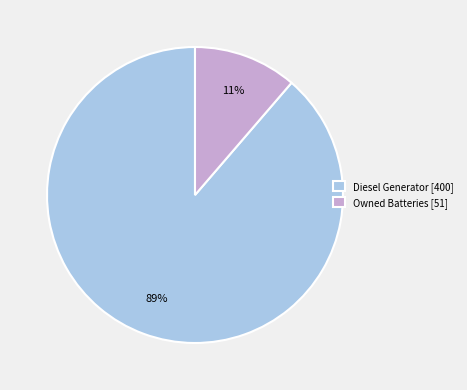

To the nearest percent, what is the average slice percentage?

50%